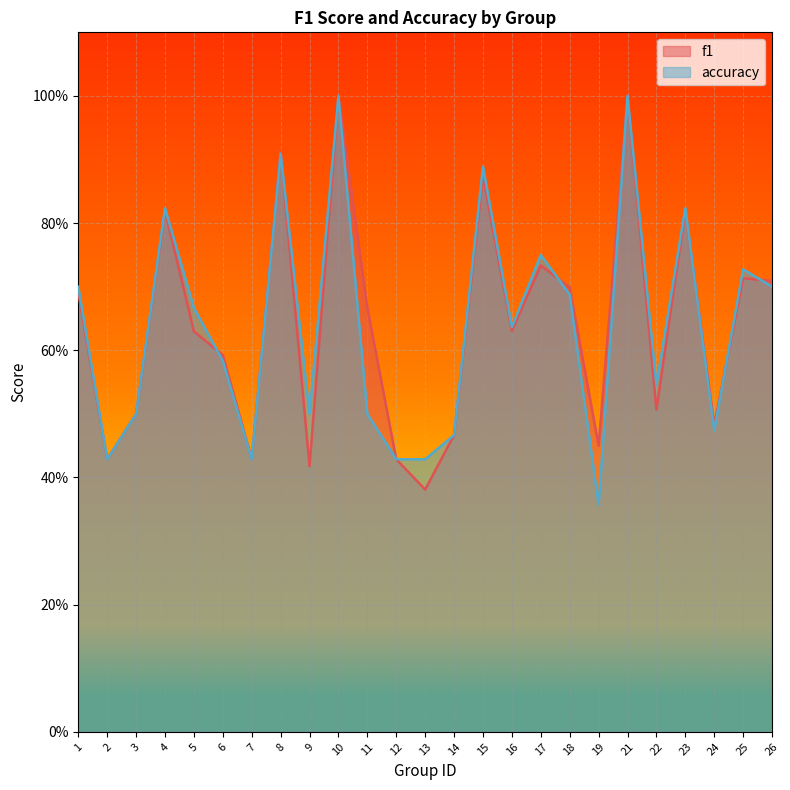

Reading left to right, extract all data points from this chart.

f1: 1=0.7	2=0.4	3=0.5	4=0.8	5=0.6	6=0.6	7=0.4	8=0.9	9=0.4	10=1.0	11=0.7	12=0.4	13=0.4	14=0.5	15=0.9	16=0.6	17=0.7	18=0.7	19=0.4	21=1.0	22=0.5	23=0.8	24=0.5	25=0.7	26=0.7
accuracy: 1=0.7	2=0.4	3=0.5	4=0.8	5=0.7	6=0.6	7=0.4	8=0.9	9=0.5	10=1.0	11=0.5	12=0.4	13=0.4	14=0.5	15=0.9	16=0.6	17=0.8	18=0.7	19=0.4	21=1.0	22=0.5	23=0.8	24=0.5	25=0.7	26=0.7